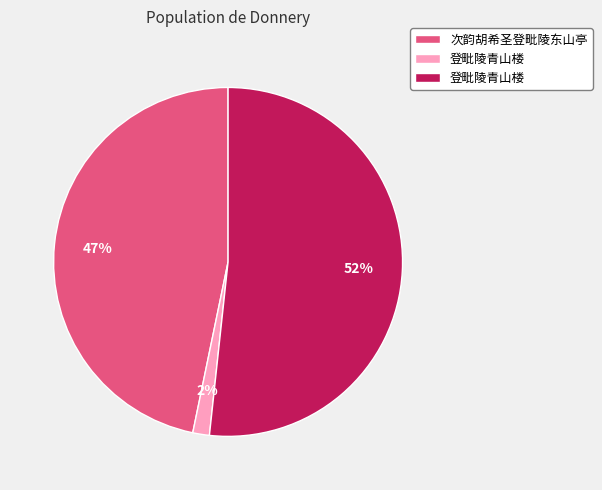

To the nearest percent, what is the difference between the largest and smallest slice percentages?

50%